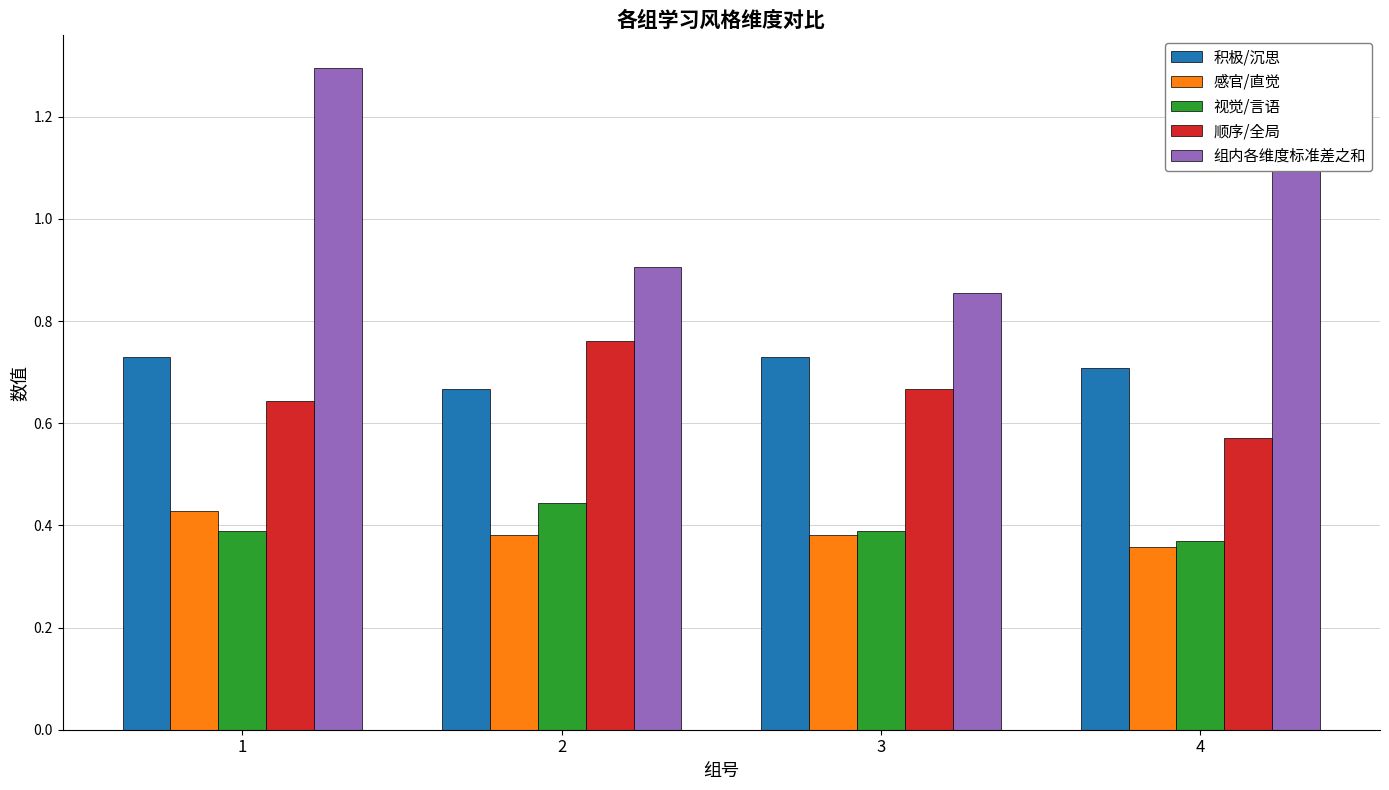

Which series has the largest range (max minus min)?

组内各维度标准差之和